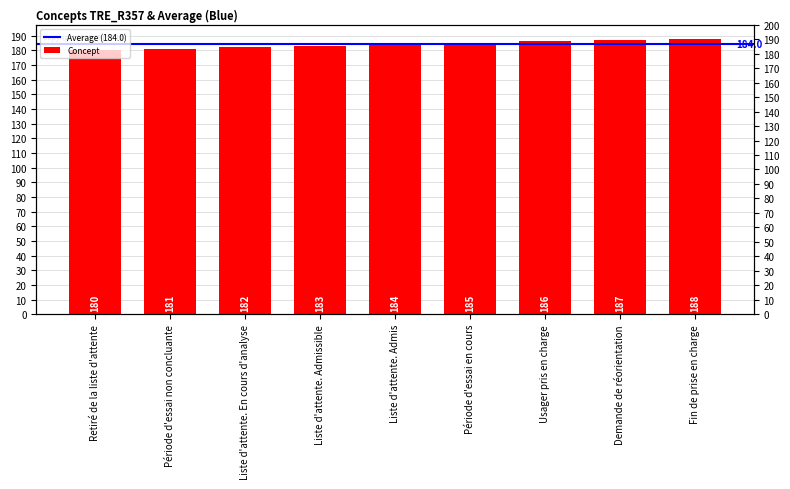

What is the difference between the second highest and second lowest values?

6